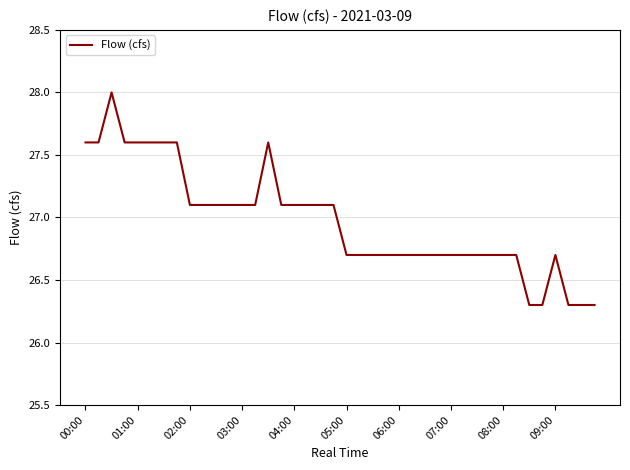

Is this an area chart (filled region under the line)?

No